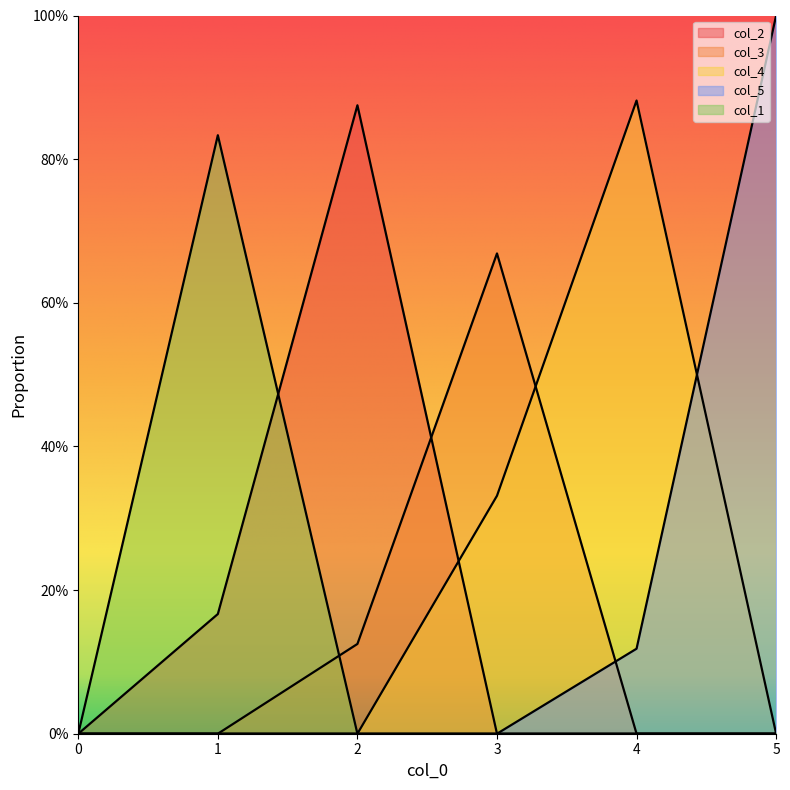

Which label corresponds to the largest value in the chart?

5